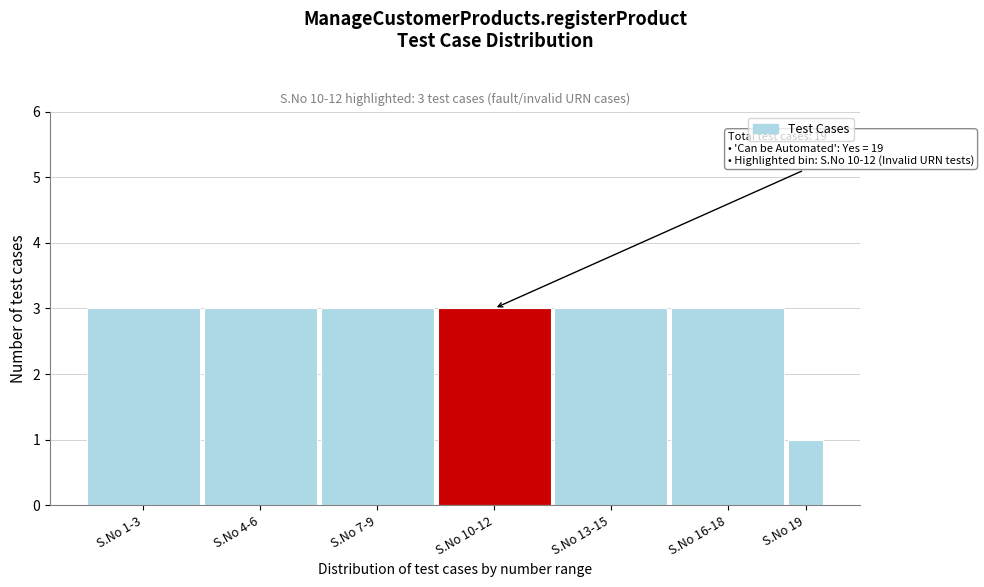

Reading right to left, extract all data points from this chart.

S.No 19=1	S.No 16-18=3	S.No 13-15=3	S.No 10-12=3	S.No 7-9=3	S.No 4-6=3	S.No 1-3=3